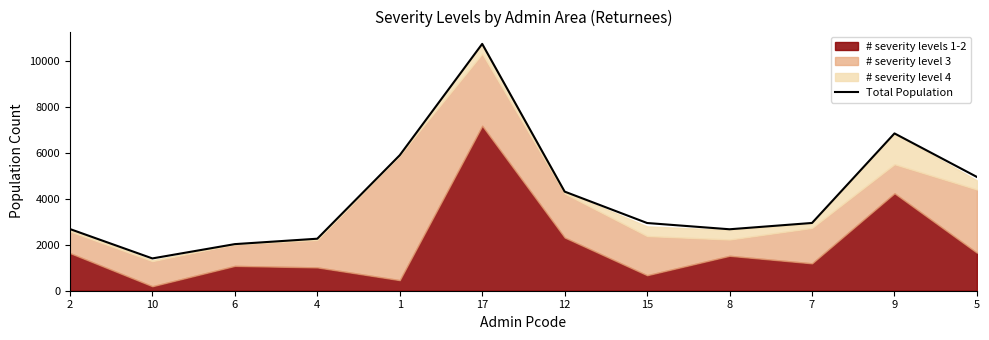

How many interior local valleys (lower than both neighbors) does the data have?

2